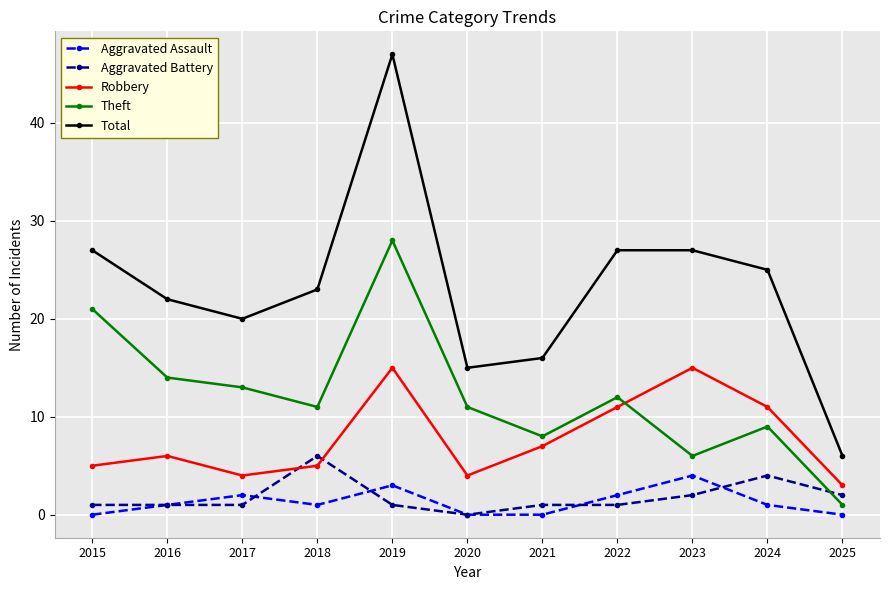

True or false: Theft has a value of 3 at 2021.

False